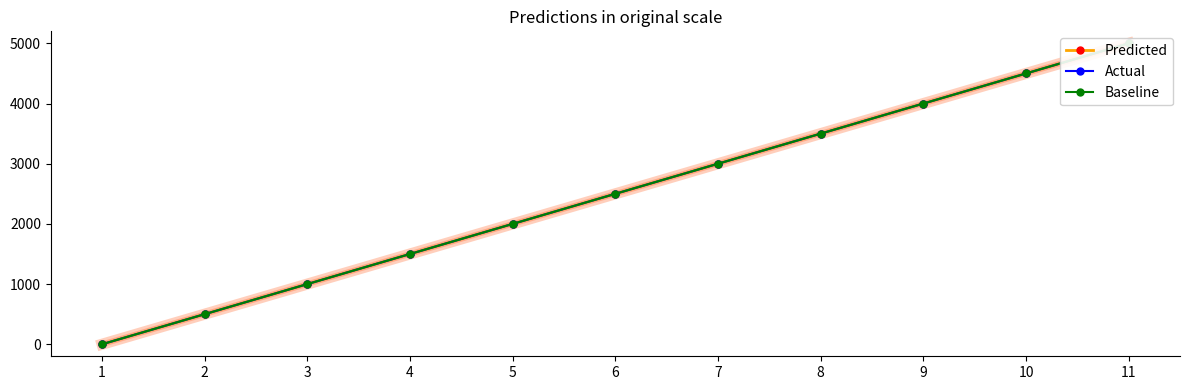

True or false: Predicted and Baseline cross at least once.

False